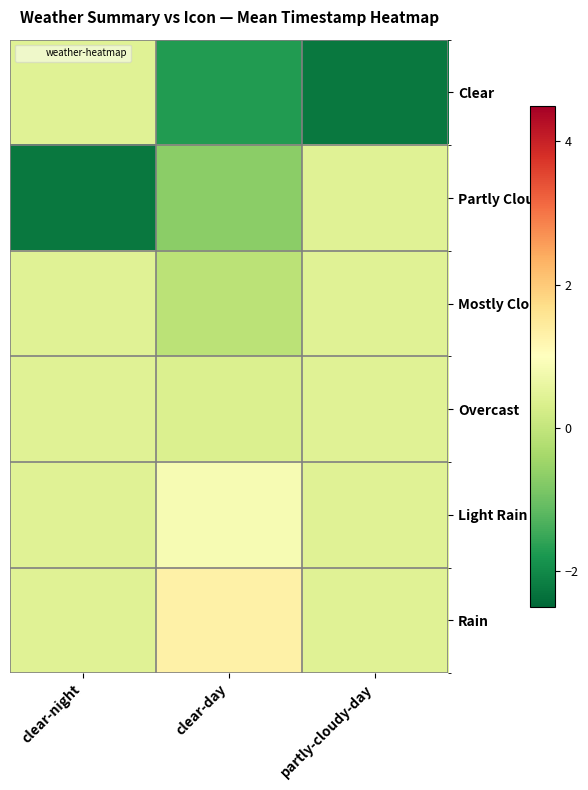

Which series has the widest spread of values?

Clear